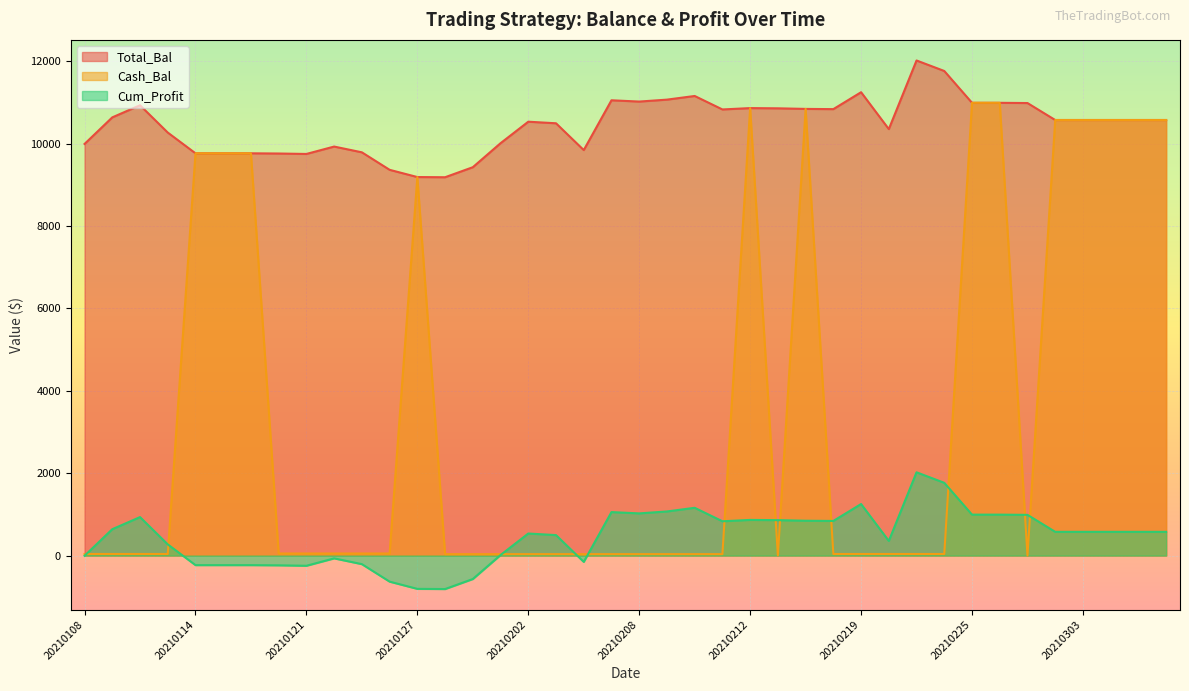

True or false: Cum_Profit has more than 2 interior local peaks.

True